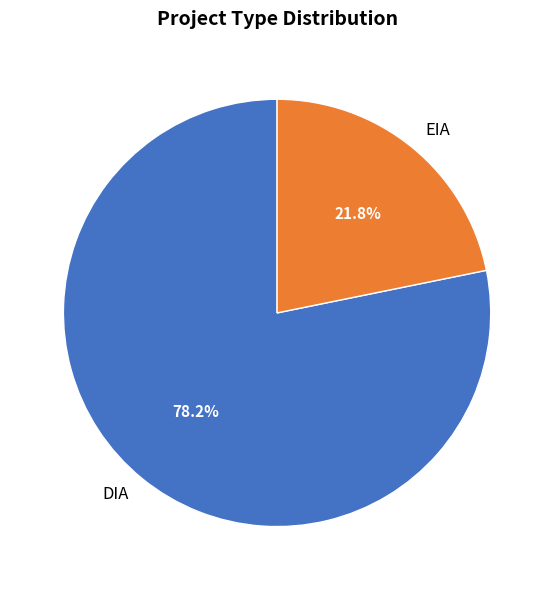

True or false: EIA accounts for 22% of the total.

True